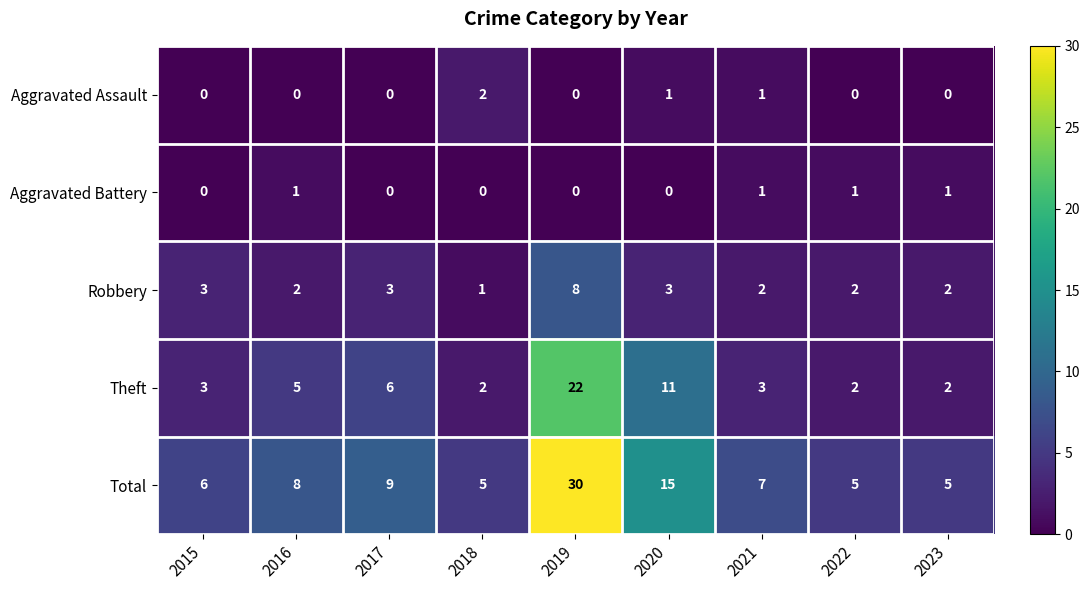

At which category does the chart reach its peak across all series?

2019